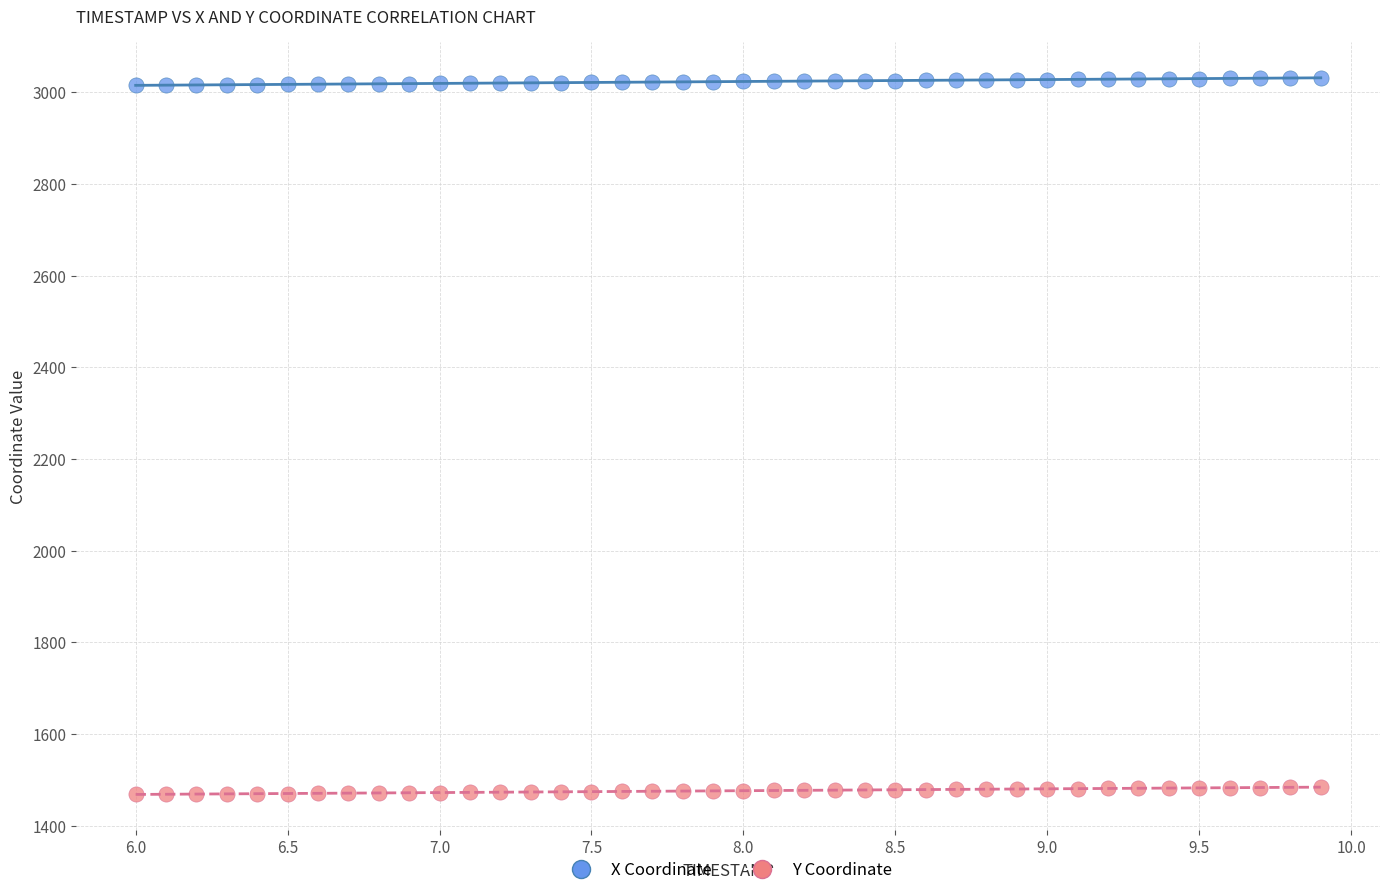

Across all data points, what is the range of Y values (max minus min)?

1563.4